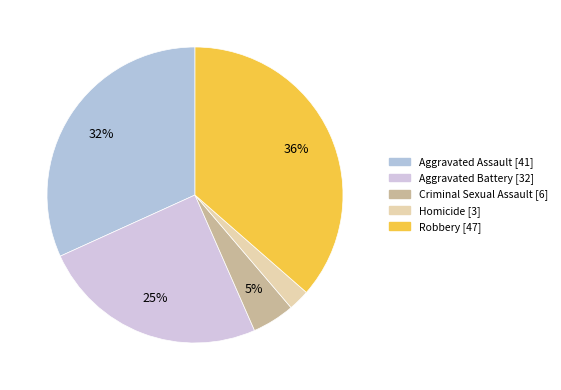

What is the largest slice in the pie chart?

Robbery